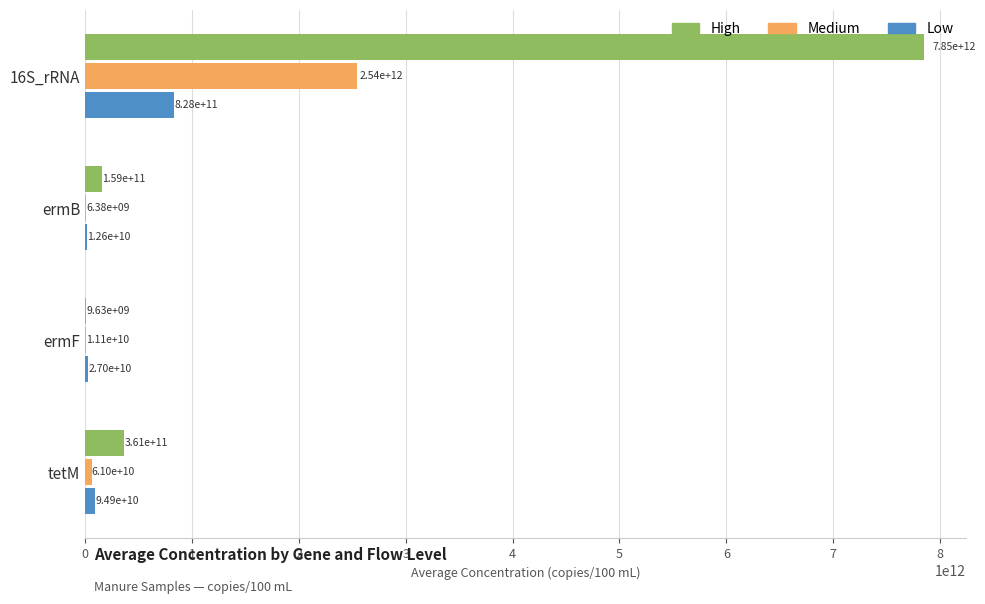

The Medium series shows 61009735370.5 at tetM. True or false?

True